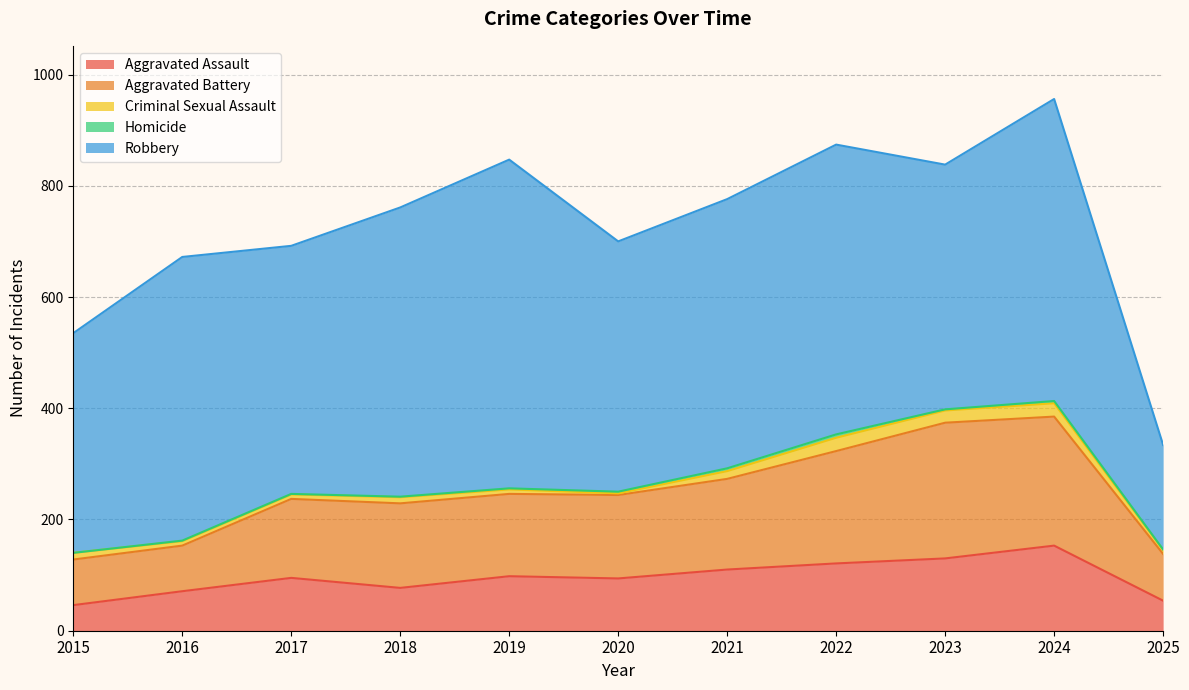

How many data points in Homicide are above 2?

4